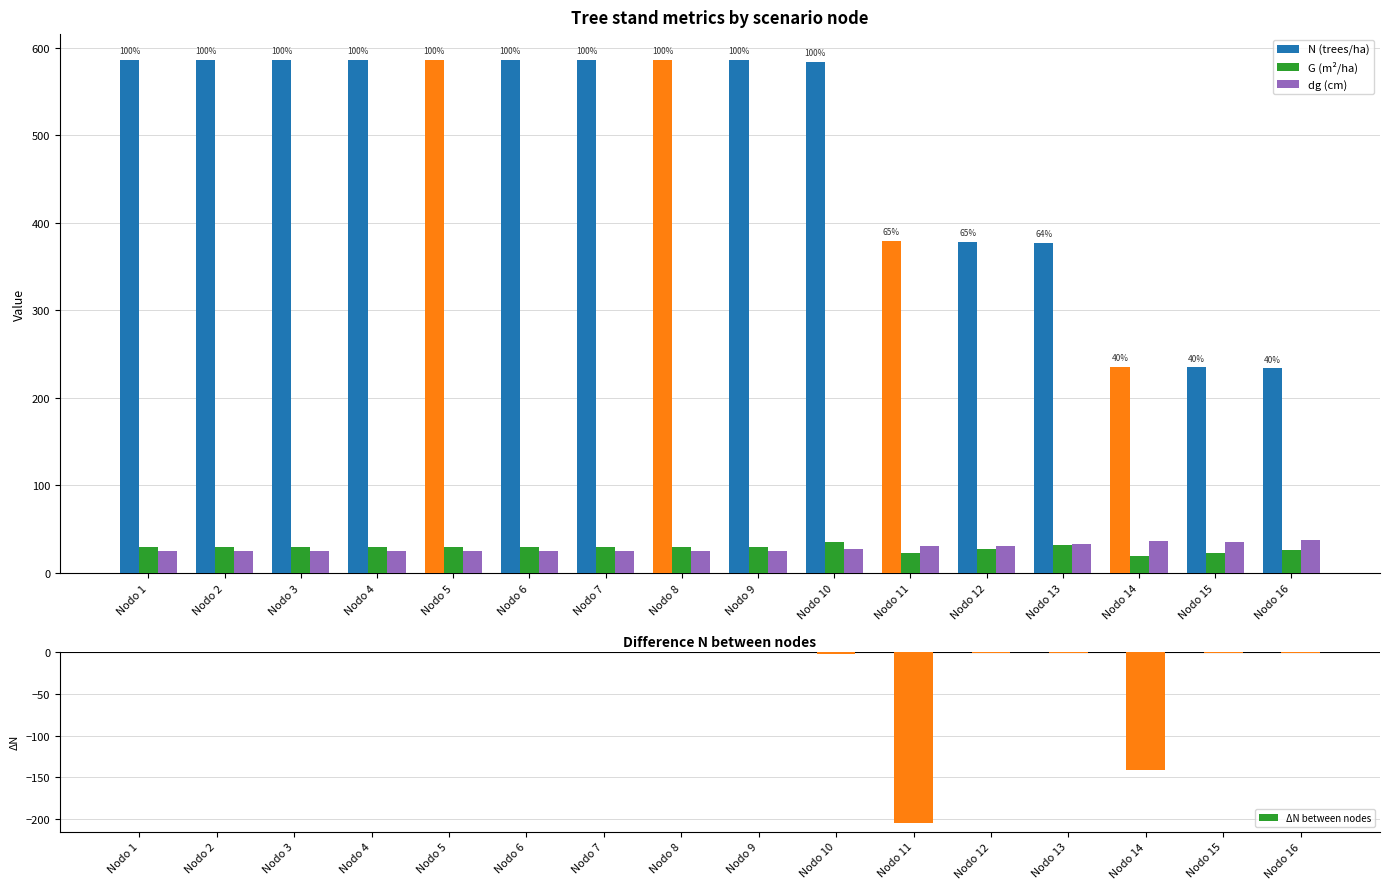

Is it true that G (m²/ha) equals 30.3 at Nodo 4?

True